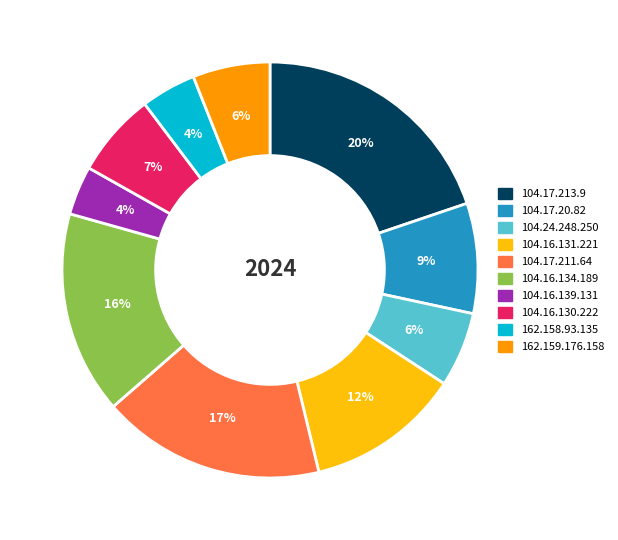

What percentage is the 104.24.248.250 slice, to the nearest percent?

6%